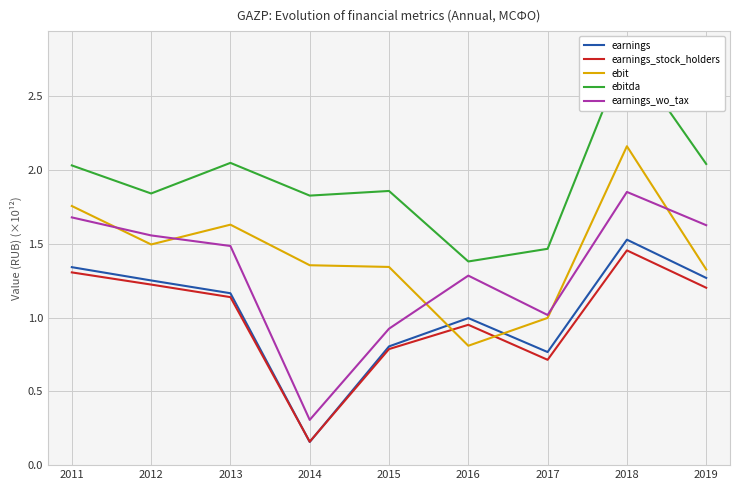

What is the sum of all earnings_stock_holders values?

8.9